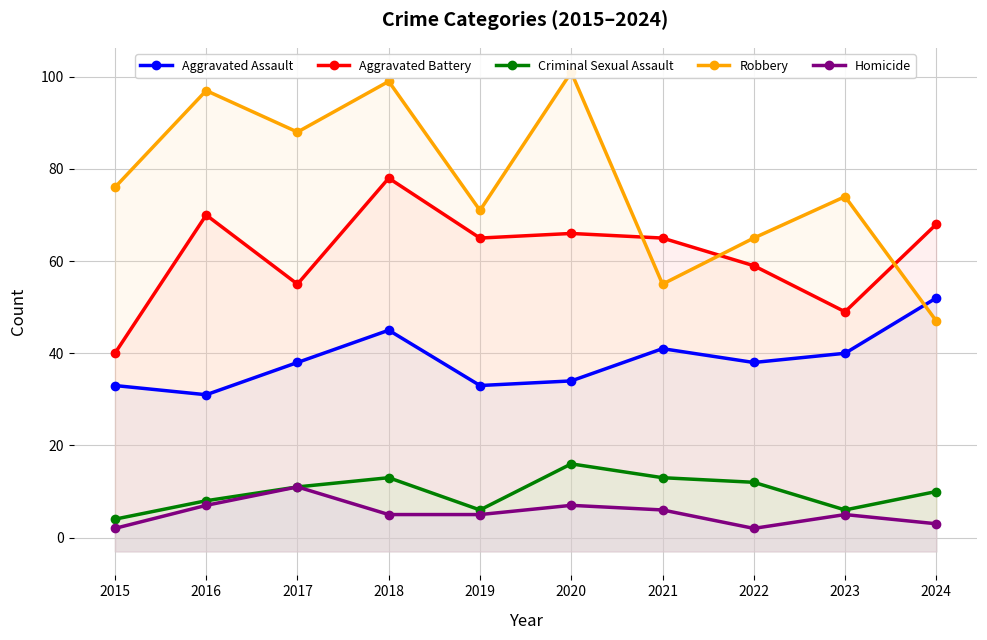

At which category is the sum across all series the highest?

2018